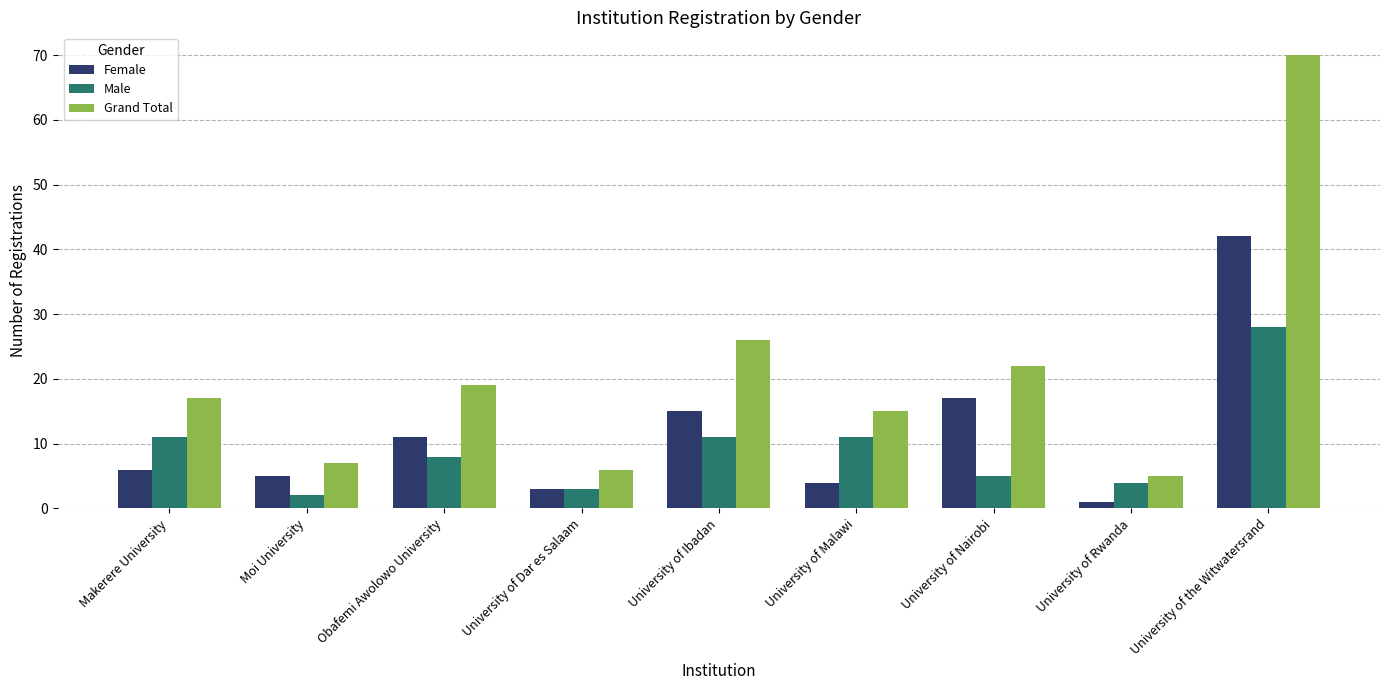

Reading left to right, what are all the values shown in this chart?

Female: 6	5	11	3	15	4	17	1	42
Male: 11	2	8	3	11	11	5	4	28
Grand Total: 17	7	19	6	26	15	22	5	70